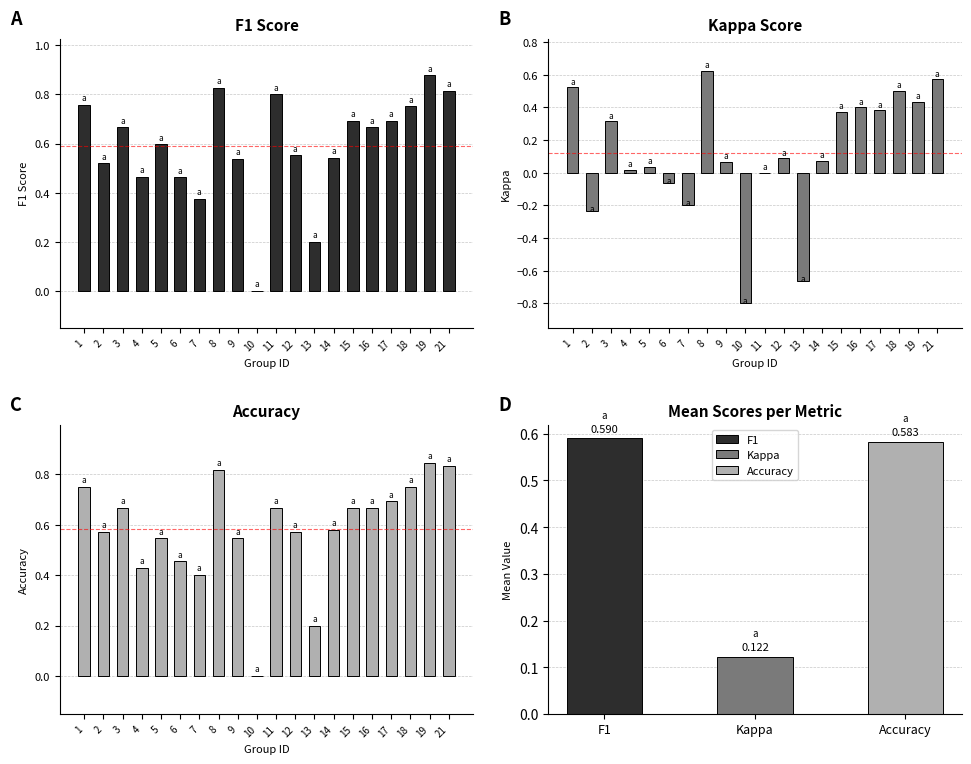

List the labels in order of Kappa Score value, smallest first.

10, 13, 2, 7, 6, 11, 4, 5, 9, 14, 12, 3, 15, 17, 16, 19, 18, 1, 21, 8